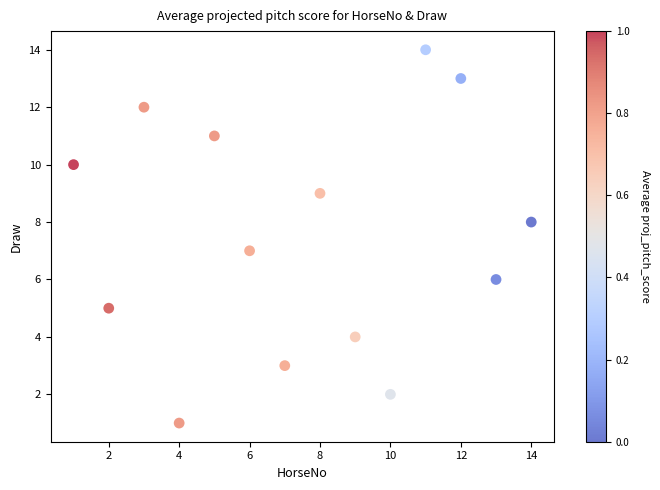

What is the range of Y values (max minus min)?

13